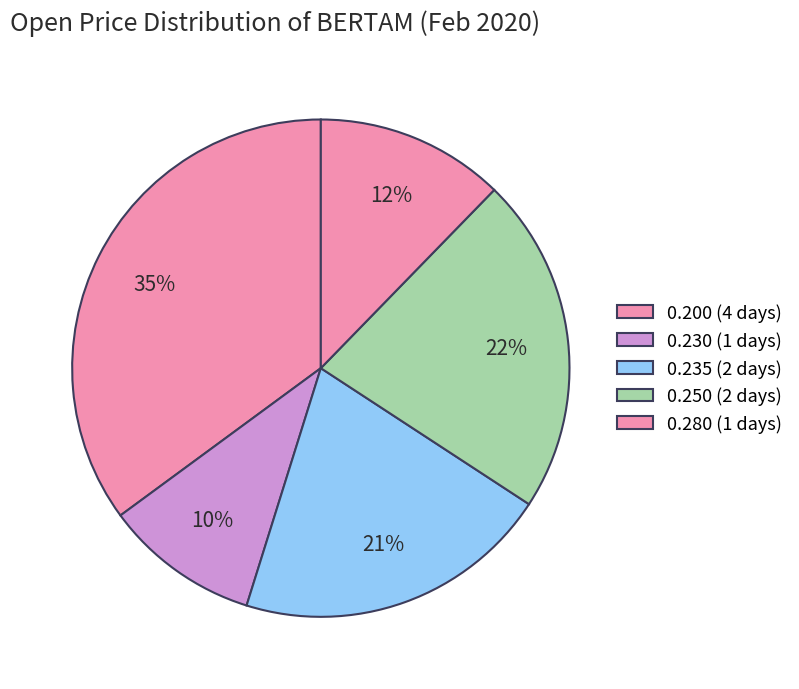

Is there a majority slice in this chart?

No